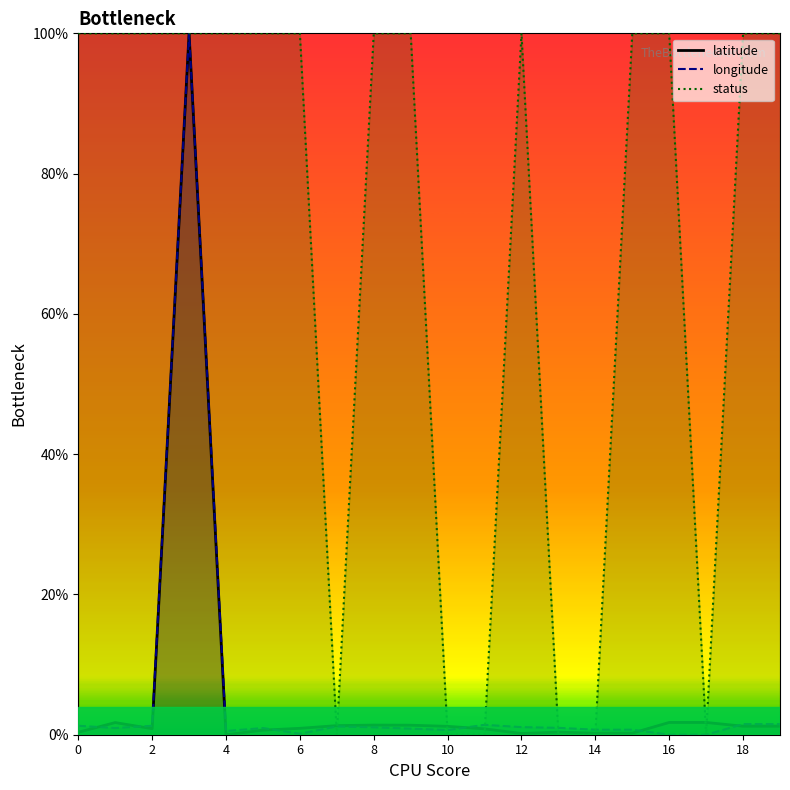

Reading right to left, list all the values displayed in this chart.

latitude: 19=1.2	18=1.2	17=1.8	16=1.8	15=0.2	14=0.2	13=0.4	12=0.2	11=0.8	10=1.2	9=1.4	8=1.4	7=1.3	6=0.9	5=0.7	4=0.0	3=100.0	2=0.9	1=1.7	0=0.4
longitude: 19=1.5	18=1.5	17=0.0	16=0.0	15=0.7	14=0.7	13=1.0	12=1.1	11=1.4	10=0.7	9=0.9	8=1.1	7=1.2	6=0.1	5=1.0	4=0.5	3=100.0	2=1.3	1=0.9	0=1.3
status: 19=100.0	18=100.0	17=0.0	16=100.0	15=100.0	14=0.0	13=0.0	12=100.0	11=0.0	10=0.0	9=100.0	8=100.0	7=0.0	6=100.0	5=100.0	4=100.0	3=100.0	2=100.0	1=100.0	0=100.0